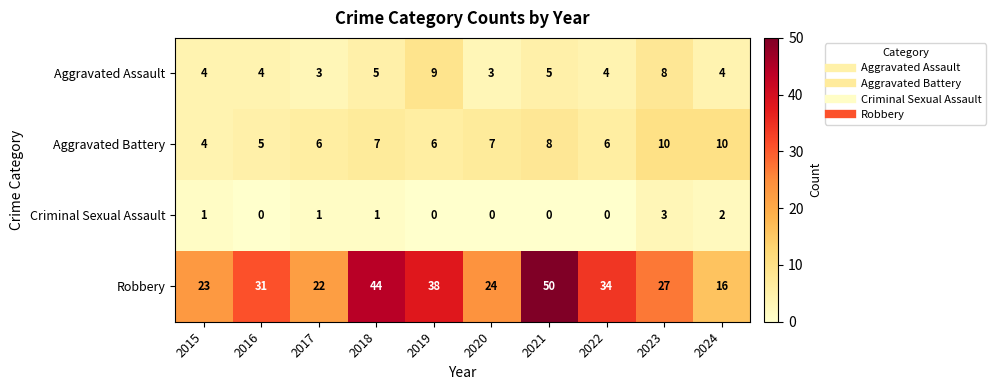

At which label does Robbery reach its peak?

2021